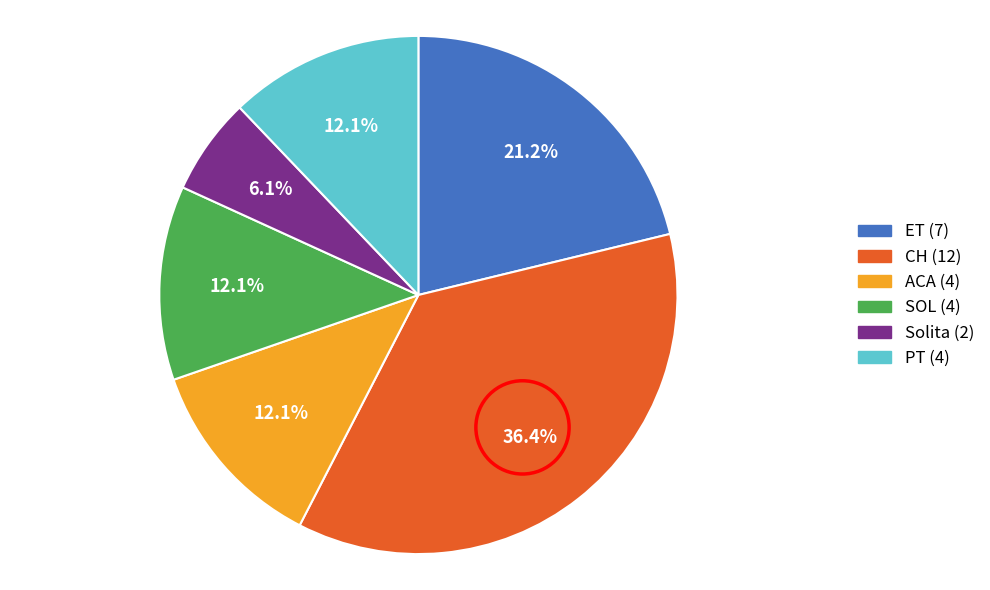

Is there a majority slice in this chart?

No